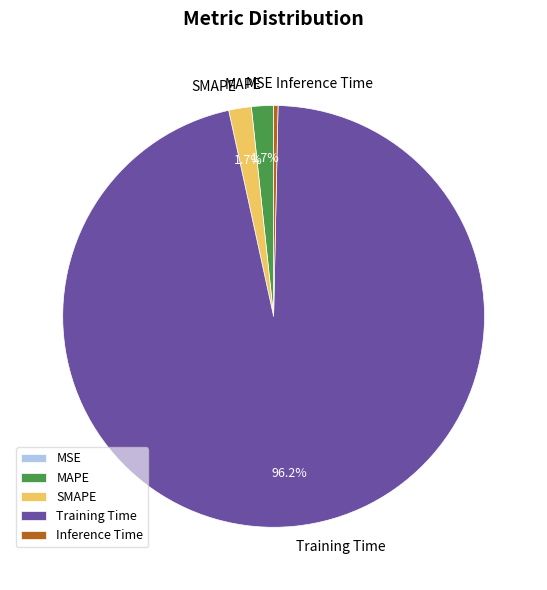

Which category accounts for the majority?

Training Time